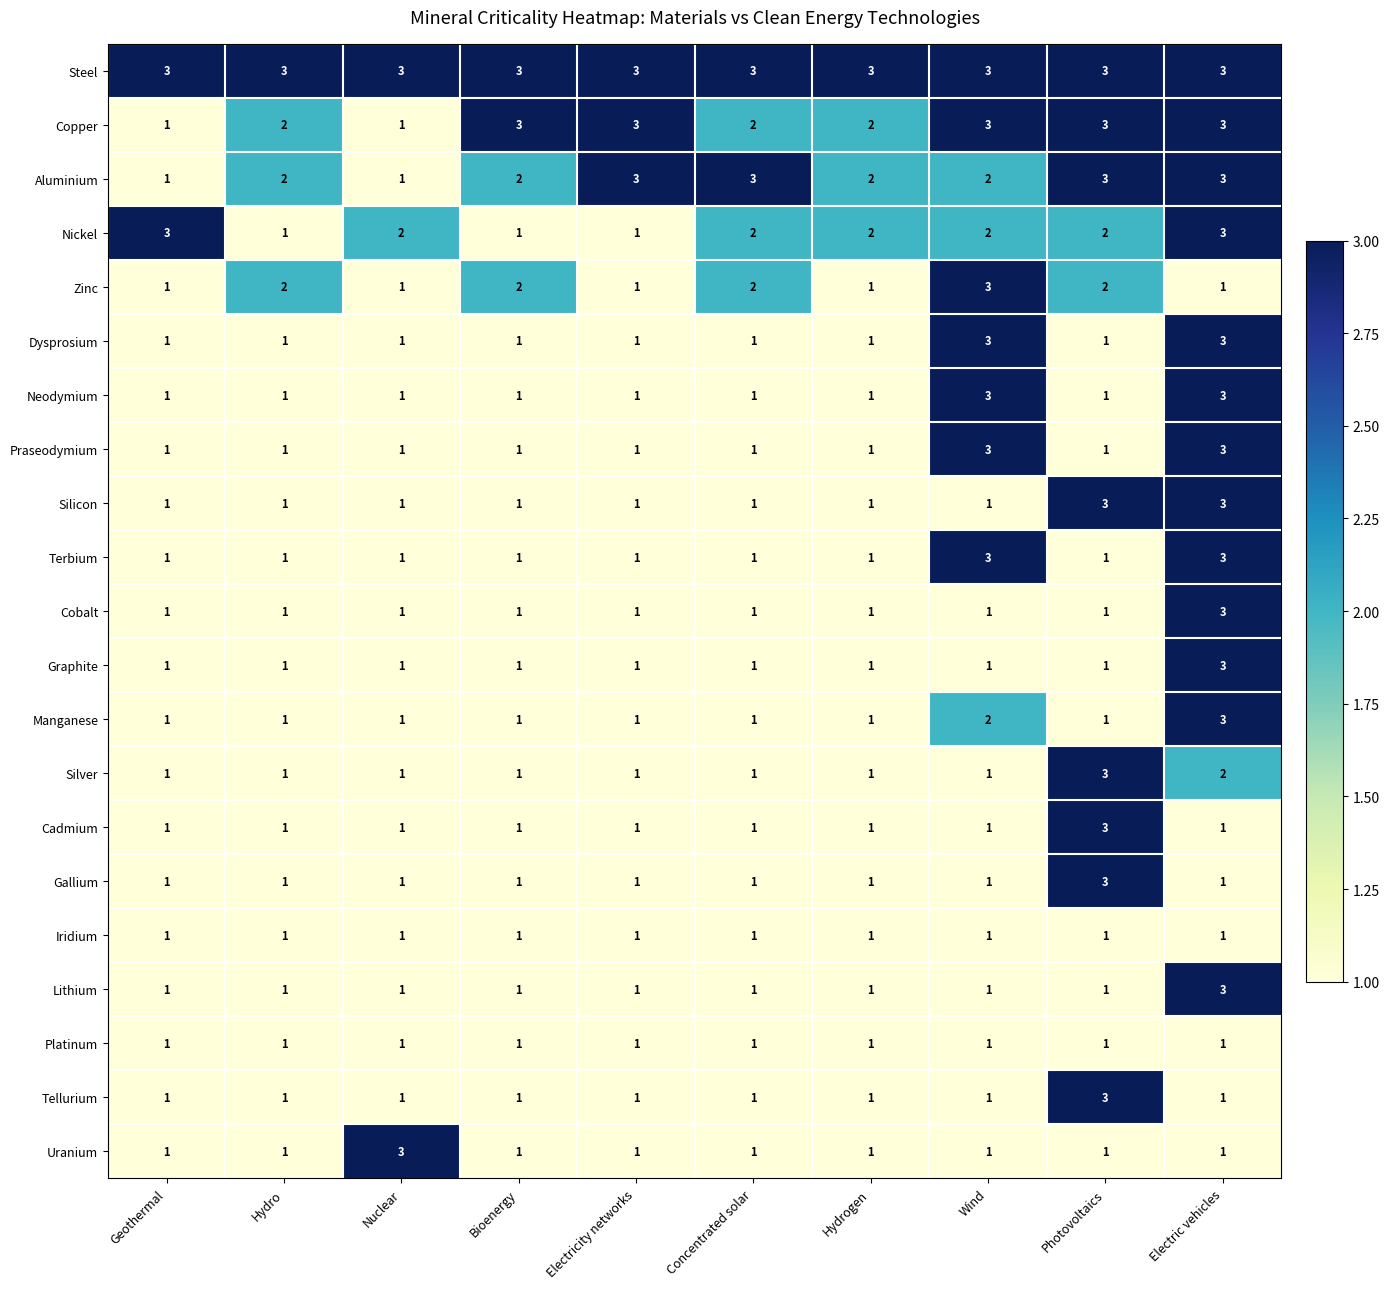

True or false: Tellurium has a value of 1 at Hydro.

True